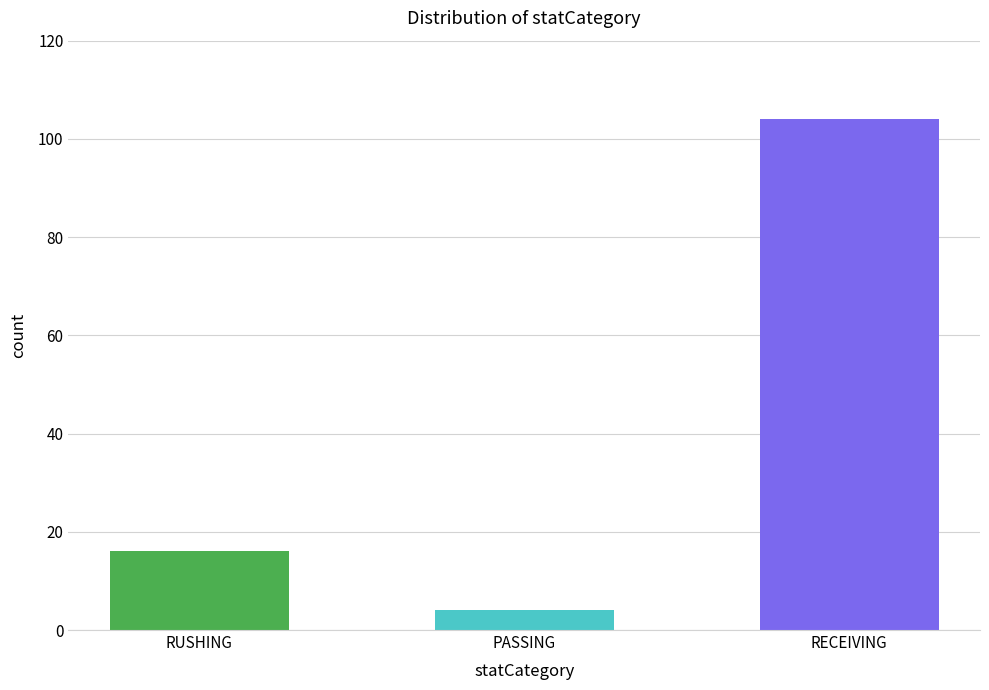

How many values are between 4 and 104?

3